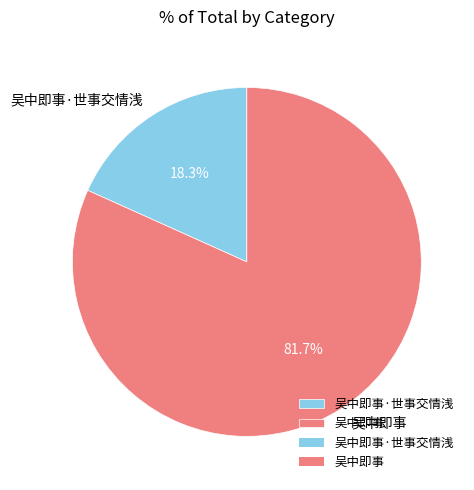

The 吴中即事 slice represents 93% of the pie. True or false?

False